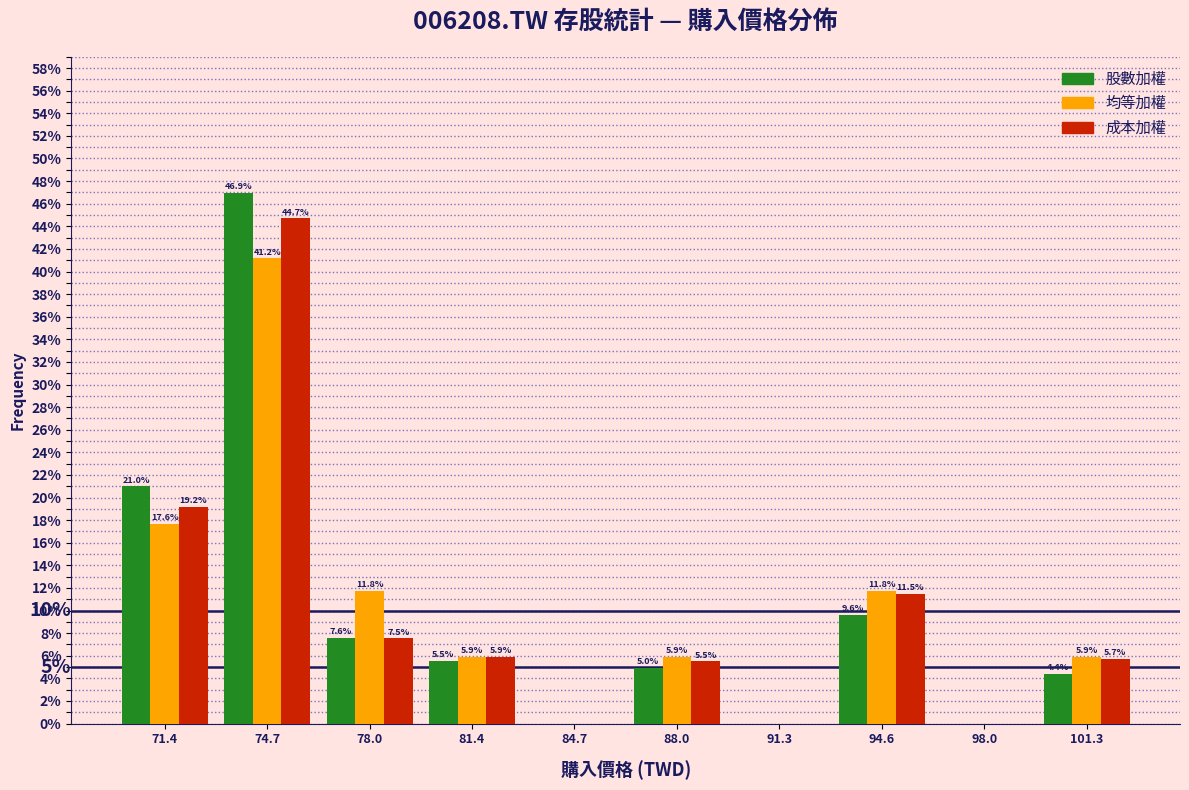

Reading left to right, extract all data points from this chart.

股數加權: 71.4=21.0	74.7=46.9	78.0=7.6	81.4=5.5	84.7=0.0	88.0=5.0	91.3=0.0	94.6=9.6	98.0=0.0	101.3=4.4
均等加權: 71.4=17.6	74.7=41.2	78.0=11.8	81.4=5.9	84.7=0.0	88.0=5.9	91.3=0.0	94.6=11.8	98.0=0.0	101.3=5.9
成本加權: 71.4=19.2	74.7=44.7	78.0=7.5	81.4=5.9	84.7=0.0	88.0=5.5	91.3=0.0	94.6=11.5	98.0=0.0	101.3=5.7